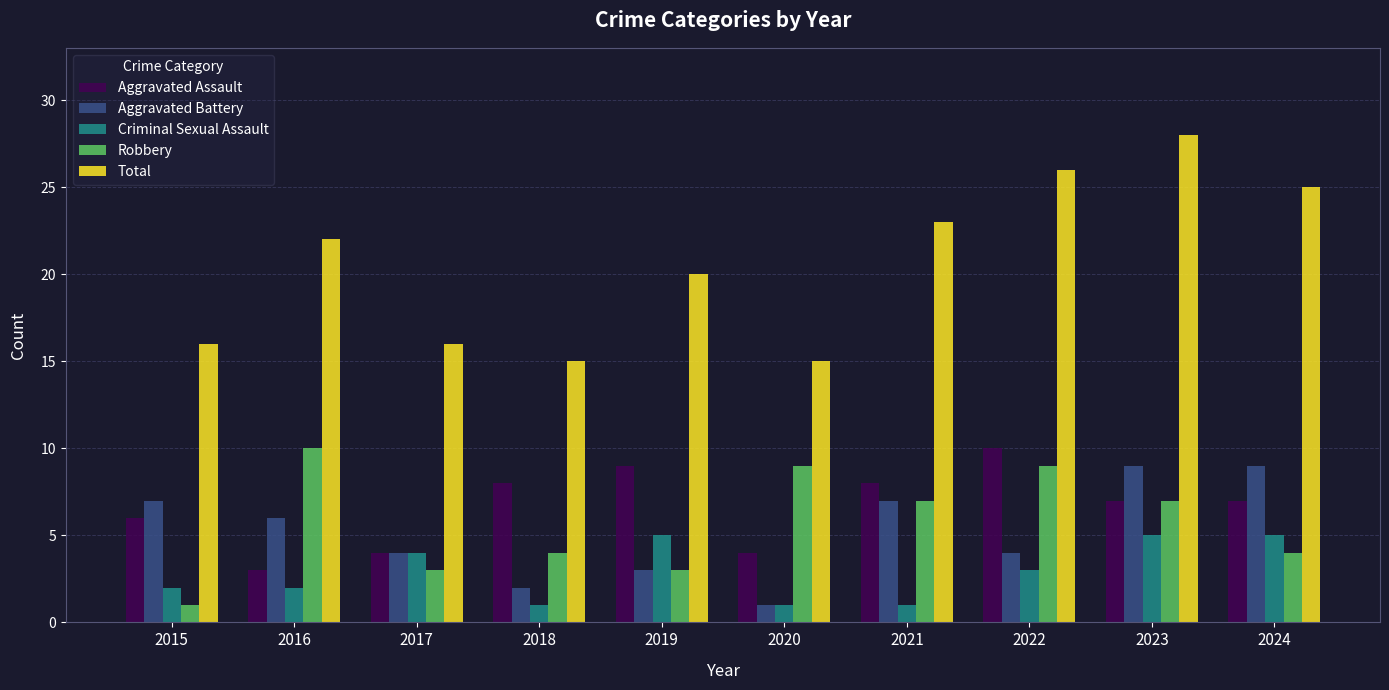

Which series changed the most between 2016 and 2019?

Robbery